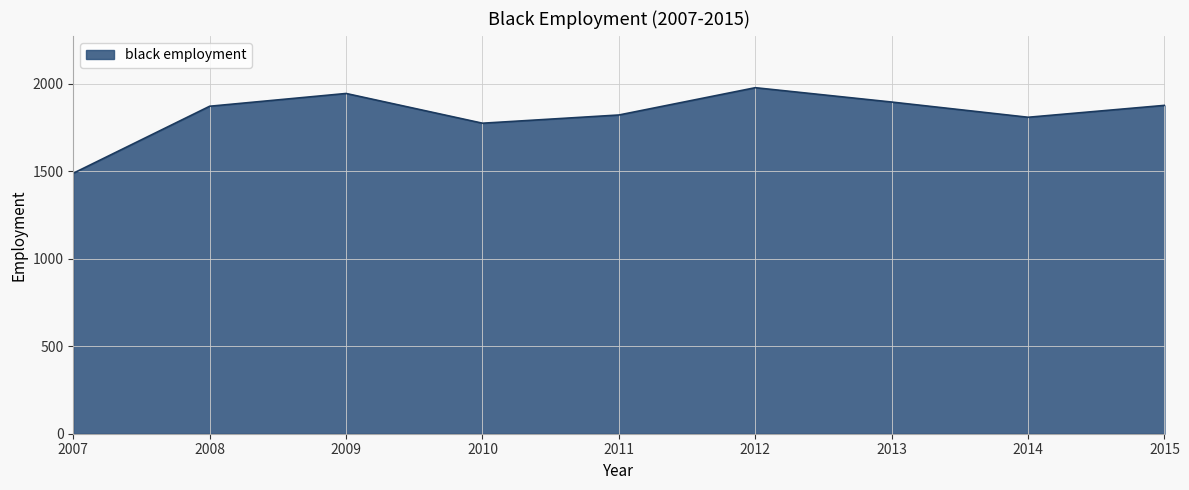

Count the number of categories in the chart.

9